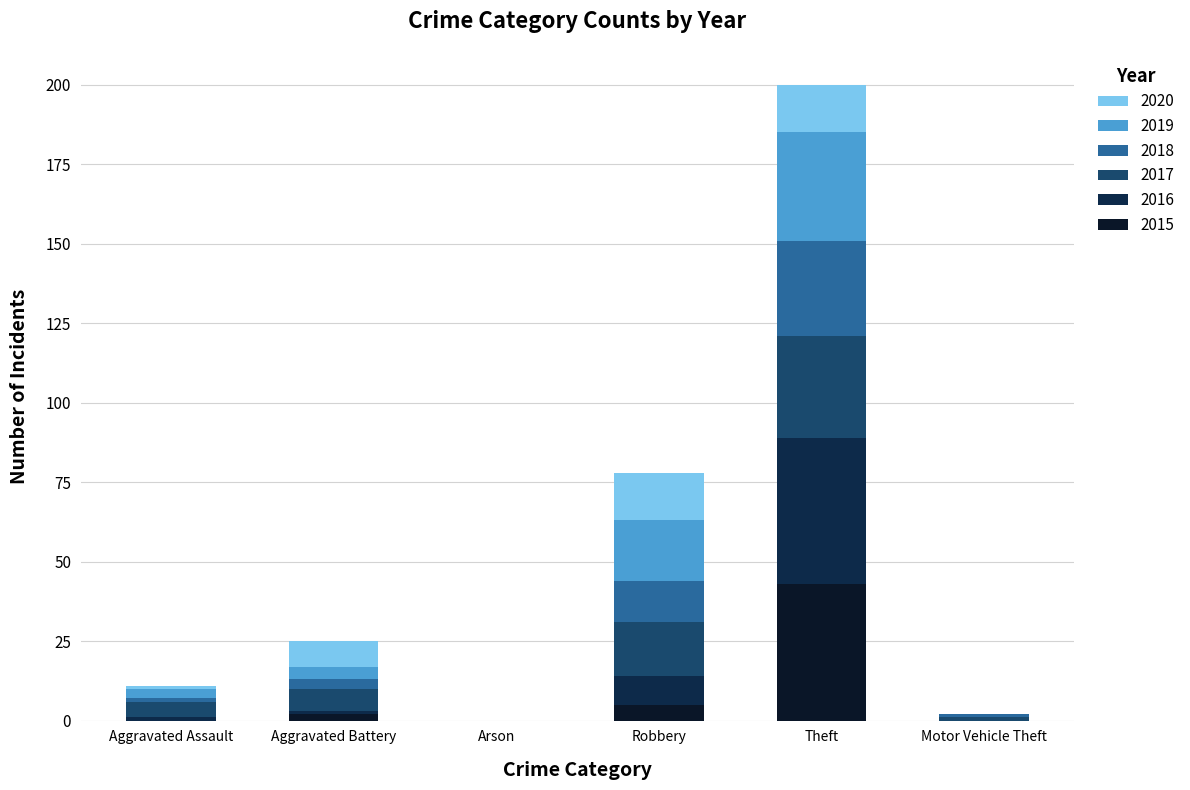

How many distinct data groups are displayed?

6